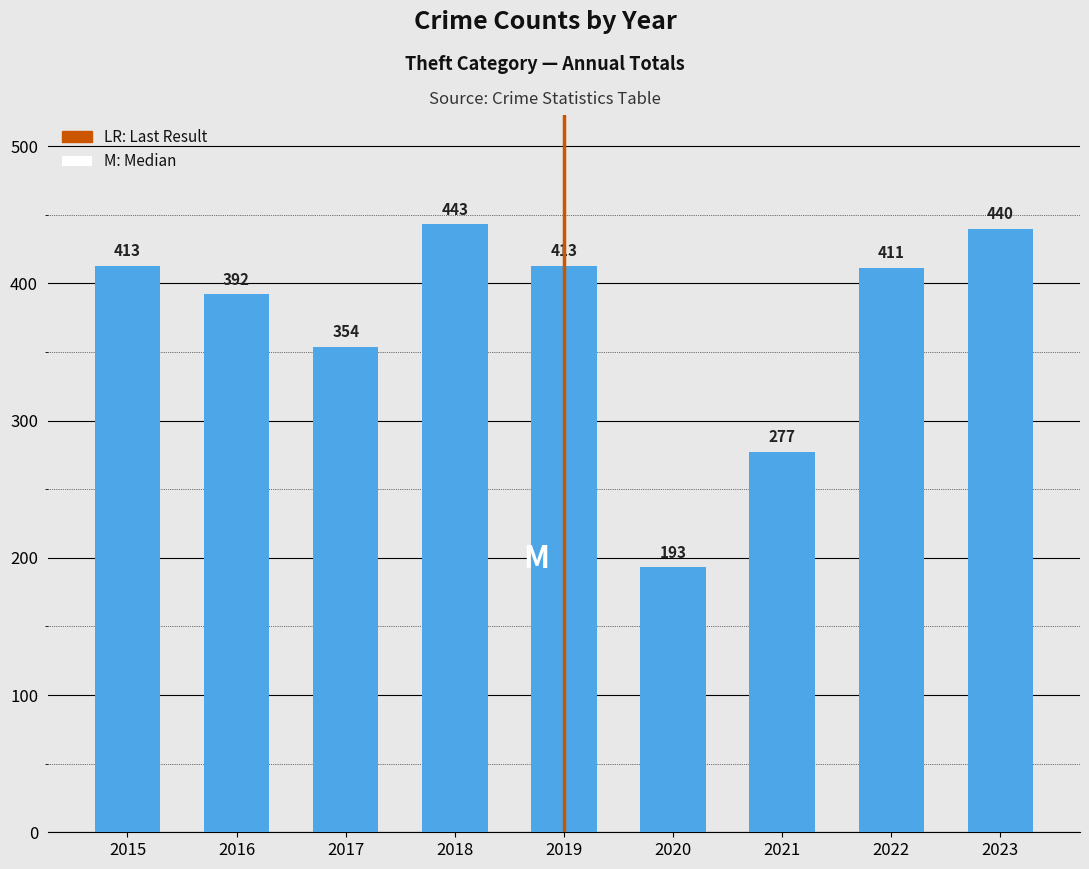

What is the value of the 3rd bar from the left?

354